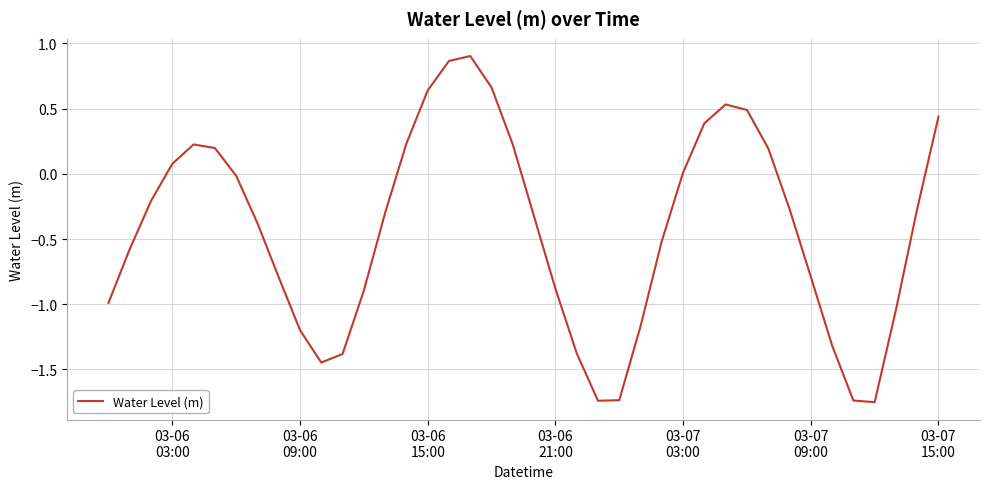

Does the chart have visible grid lines?

Yes